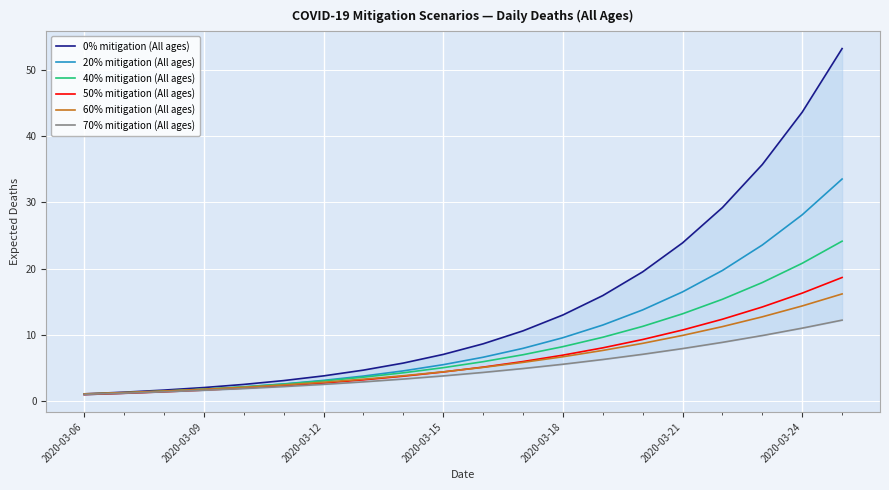

Which series has the largest total across all categories?

0% mitigation (All ages)